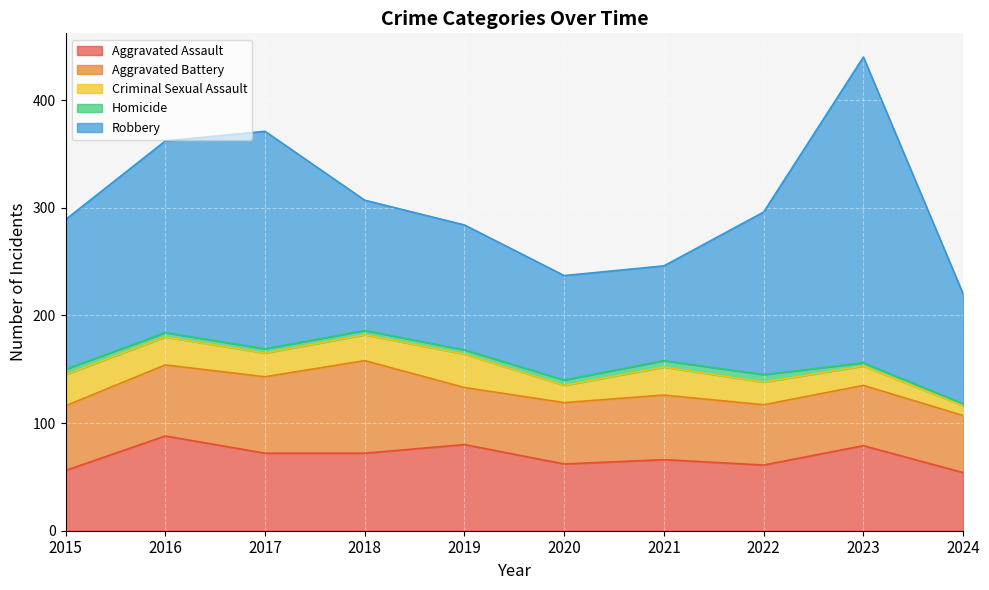

True or false: Aggravated Assault has more than 2 points higher than both neighbors.

True